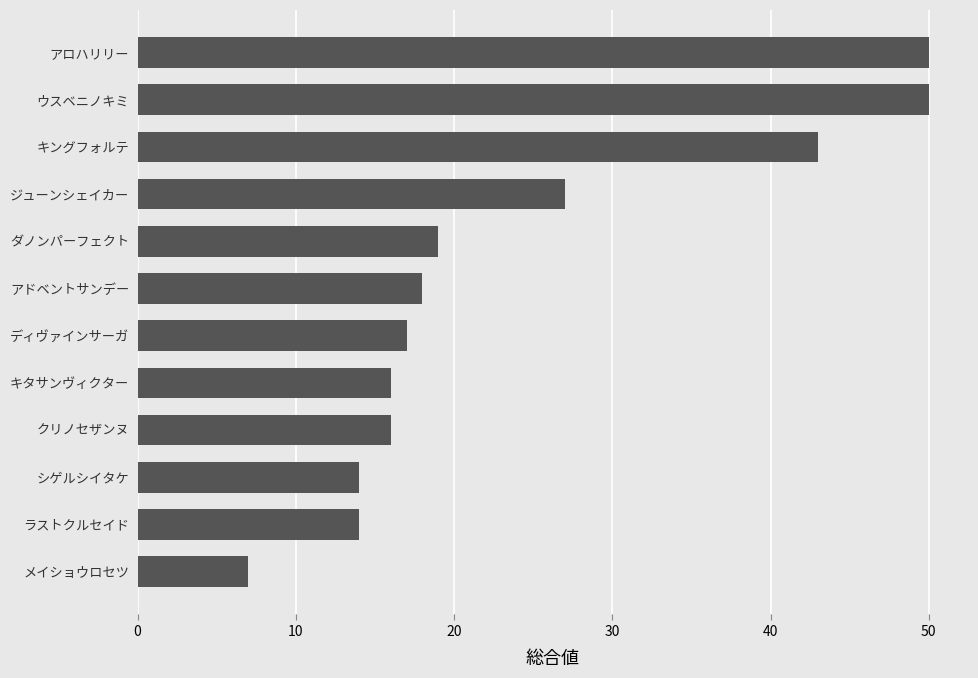

What is the change in value from ディヴァインサーガ to キングフォルテ?

+26